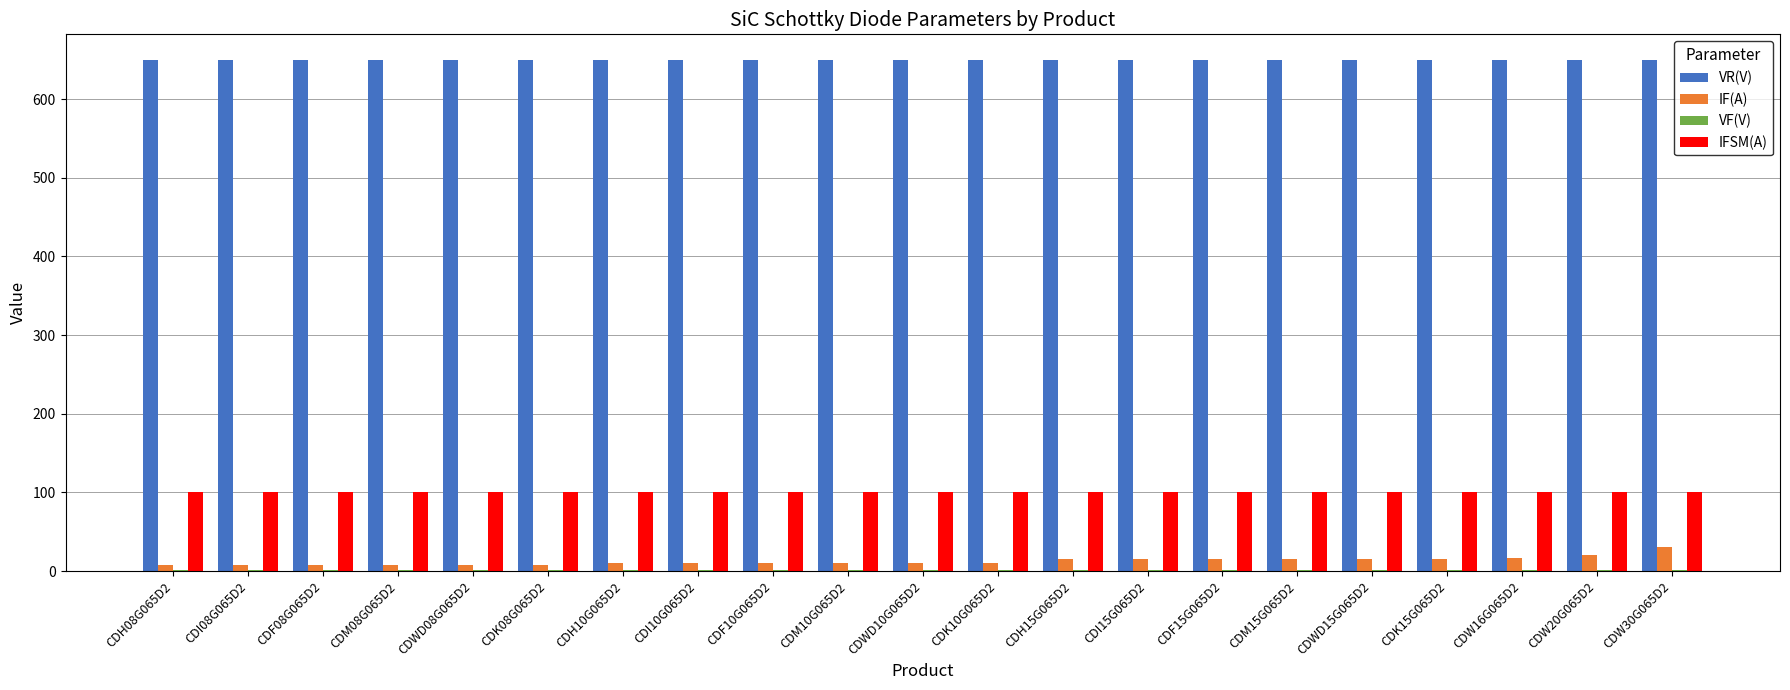

What is the spread (max minus min) of values at CDW20G065D2?

648.7